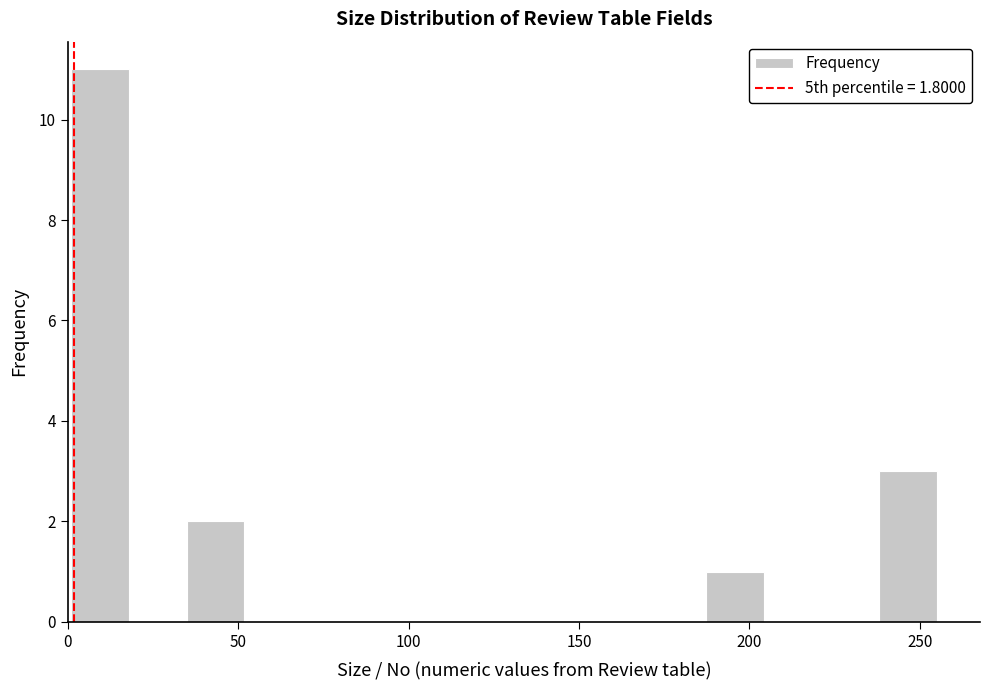

Around what value on the x-axis is the tallest bar? Give the approximate position of its centre, as read against the axis.

10